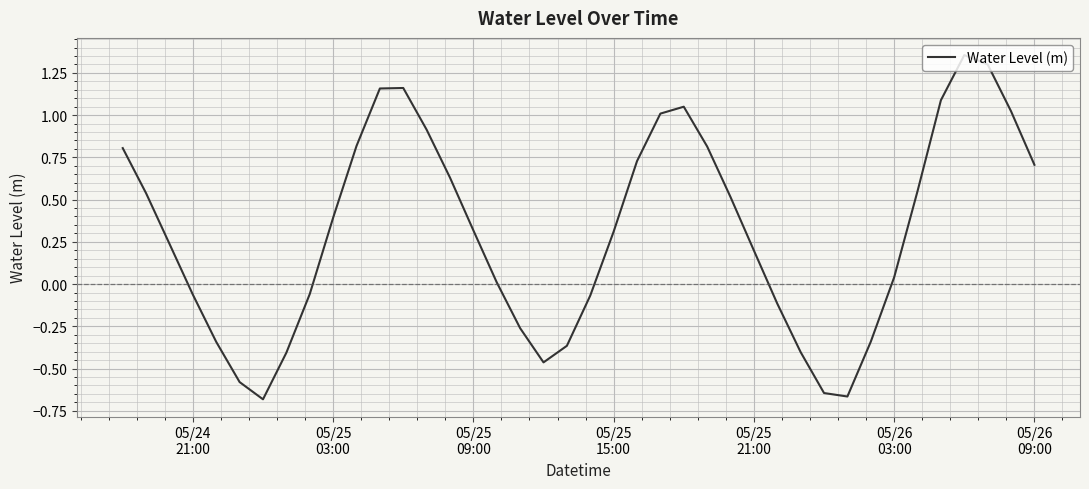

What is the difference between the maximum and minimum values?

2.0